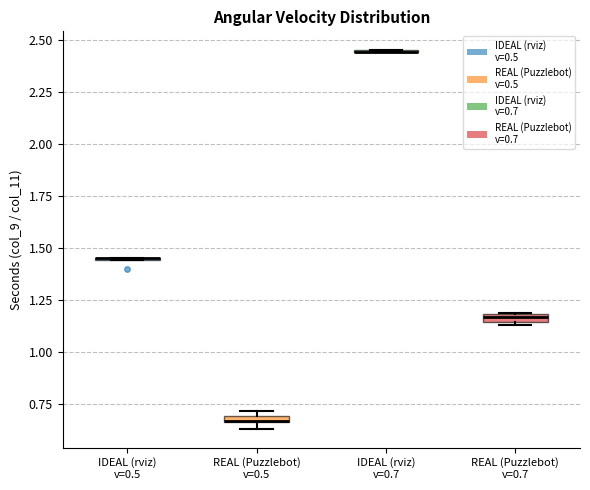

Where is the lower edge of the box for REAL (Puzzlebot) v=0.5 on the y-axis? The values are not printed on the chart, so give them approximately, as read against the axis.

0.65